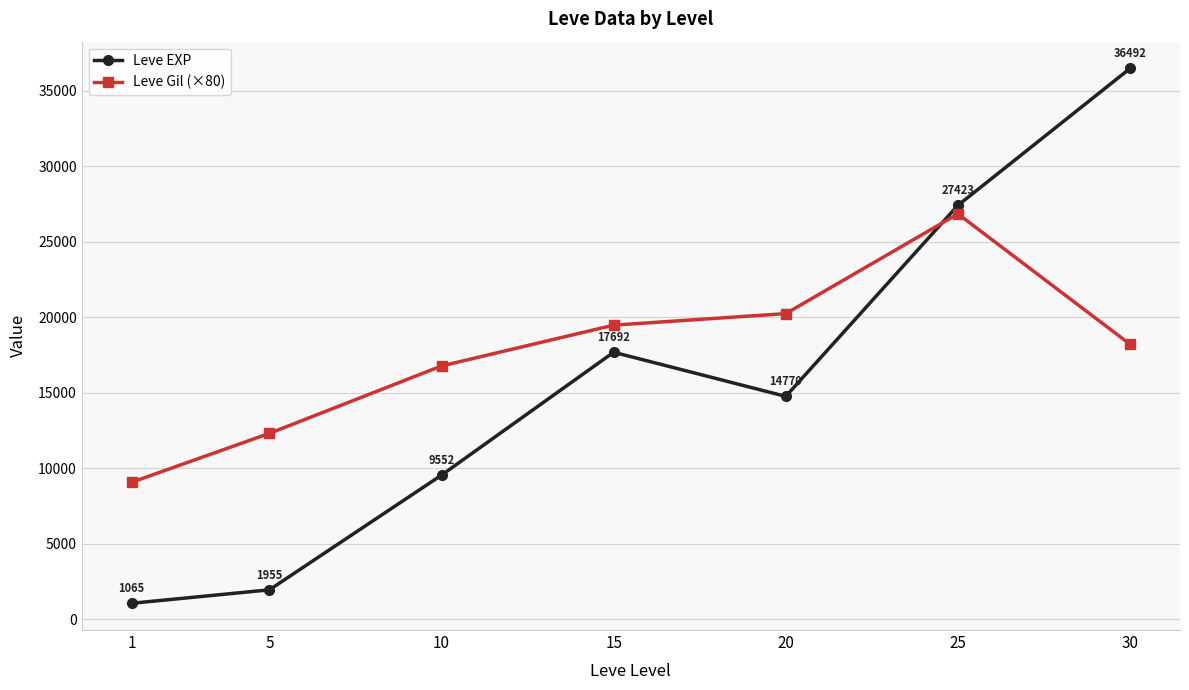

Where is the first local minimum for Leve EXP?

20